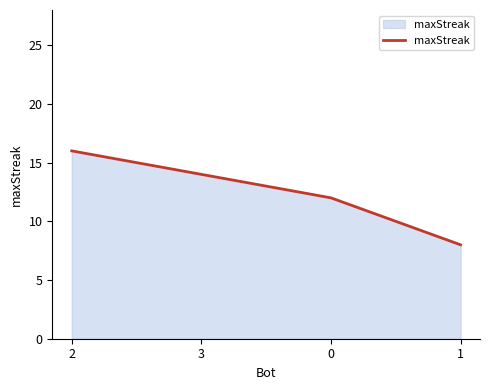

What position from the right is 2?

4